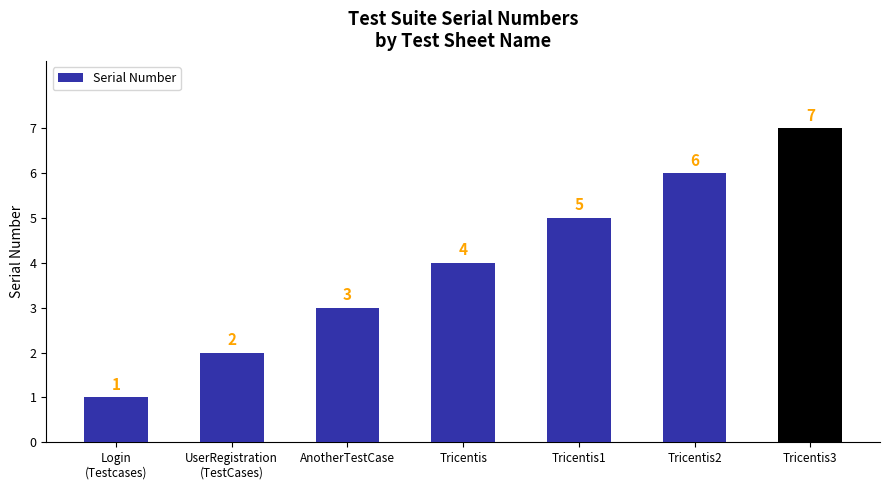

How many bars are there in total?

7